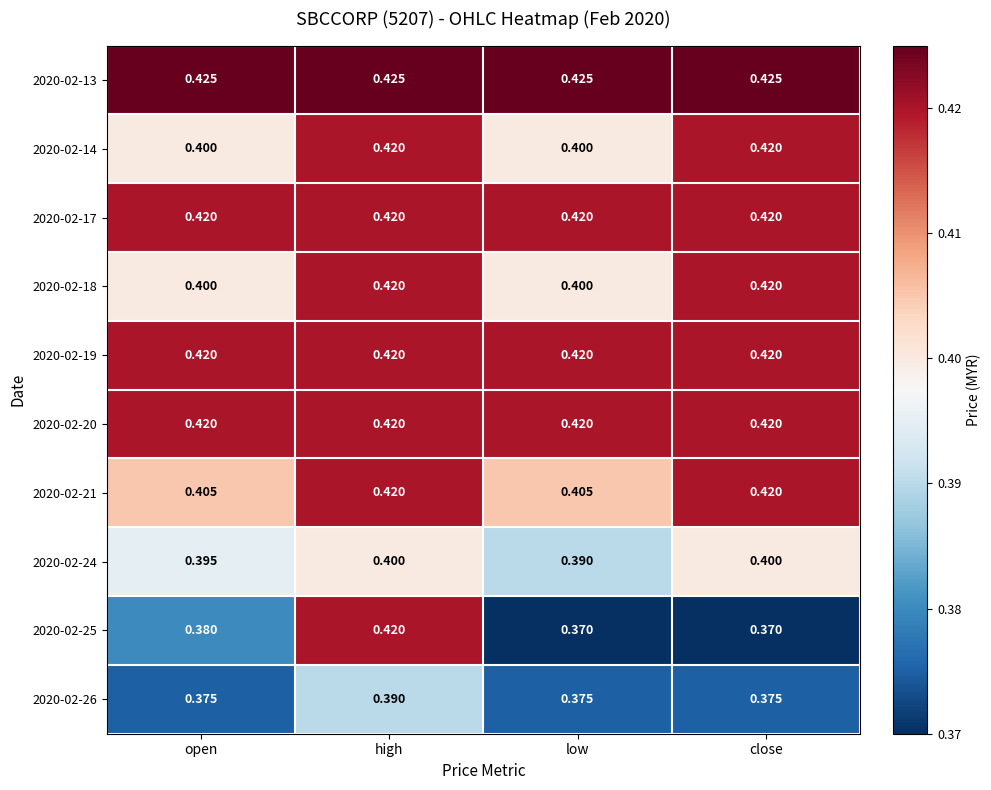

Which category has the highest value in the 2020-02-26 series?

high